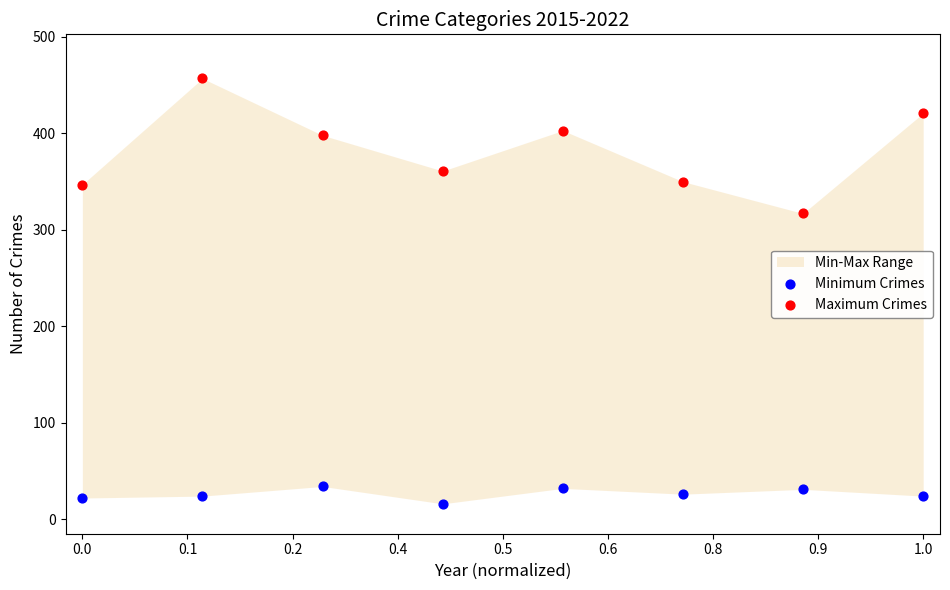

Which series has the largest Y range (max minus min)?

Maximum Crimes